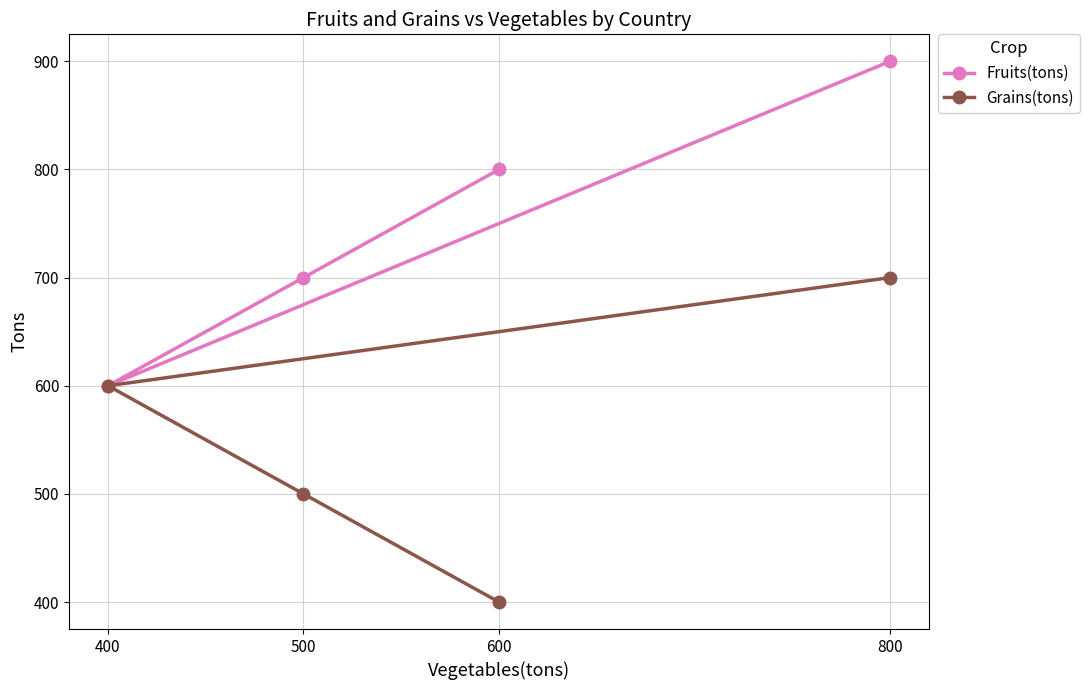

What is the average value of the Fruits(tons) series?

750